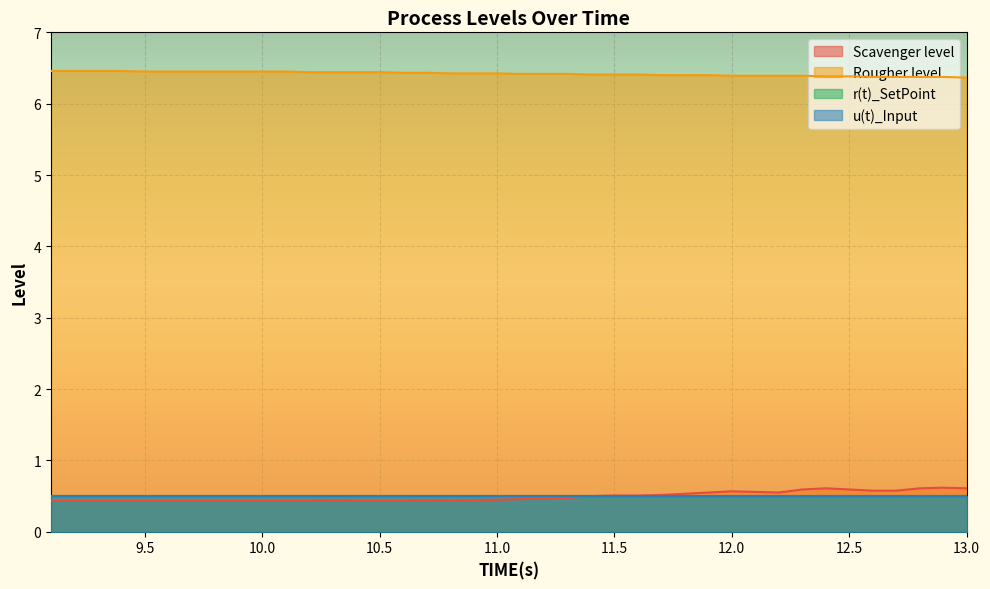

At which category is the sum across all series the highest?

12.9